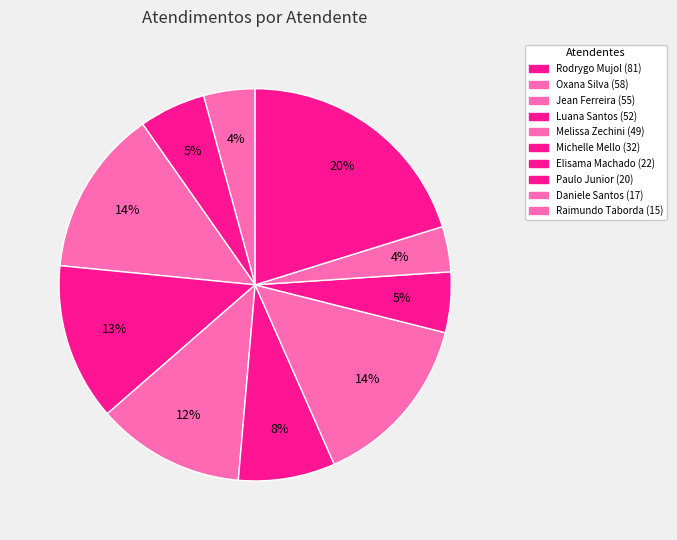

Is there any slice that represents more than half of the pie?

No